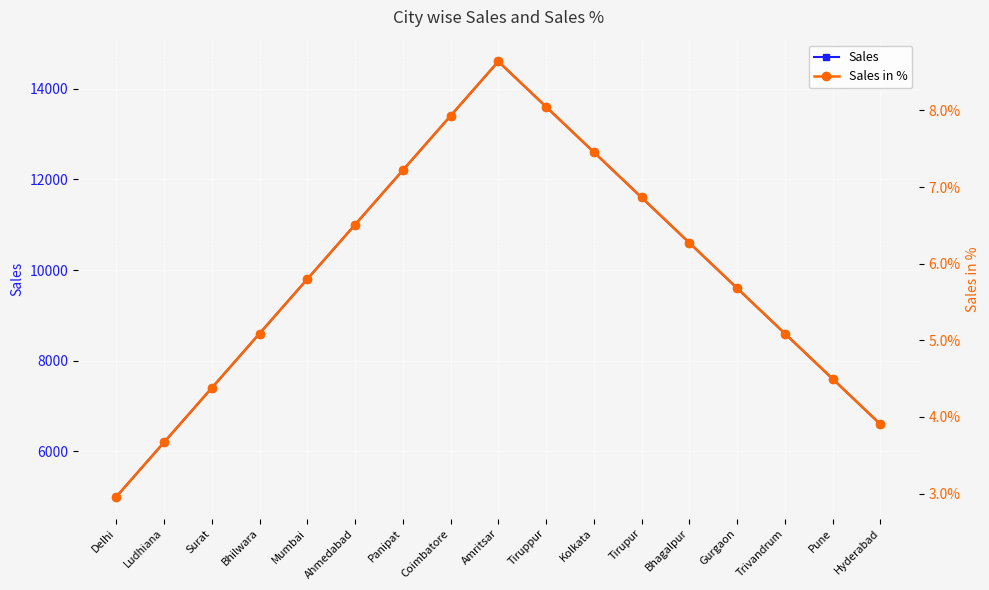

What is the sum of the Sales values at Amritsar and Ahmedabad?

25600.0